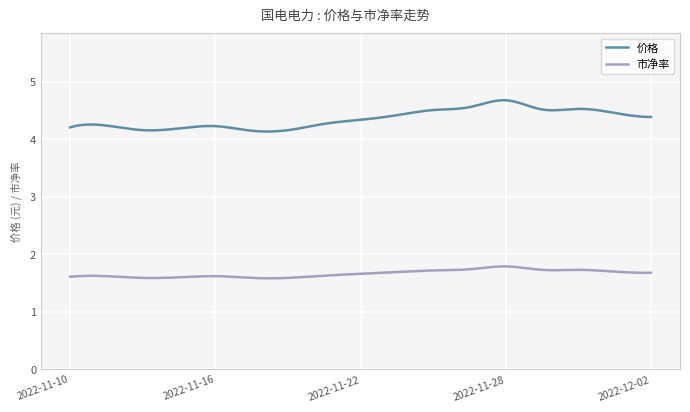

Which series has the widest spread of values?

价格